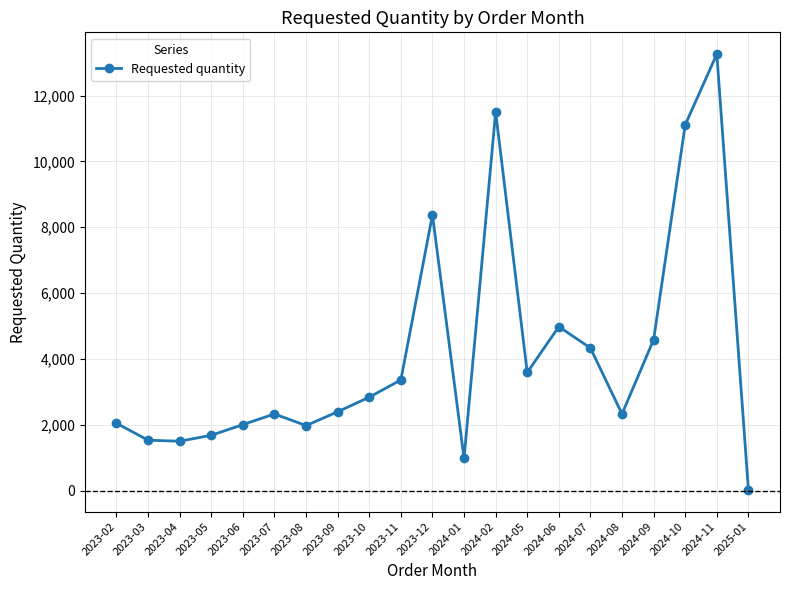

What is the change in value from 2023-03 to 2023-09?

+864